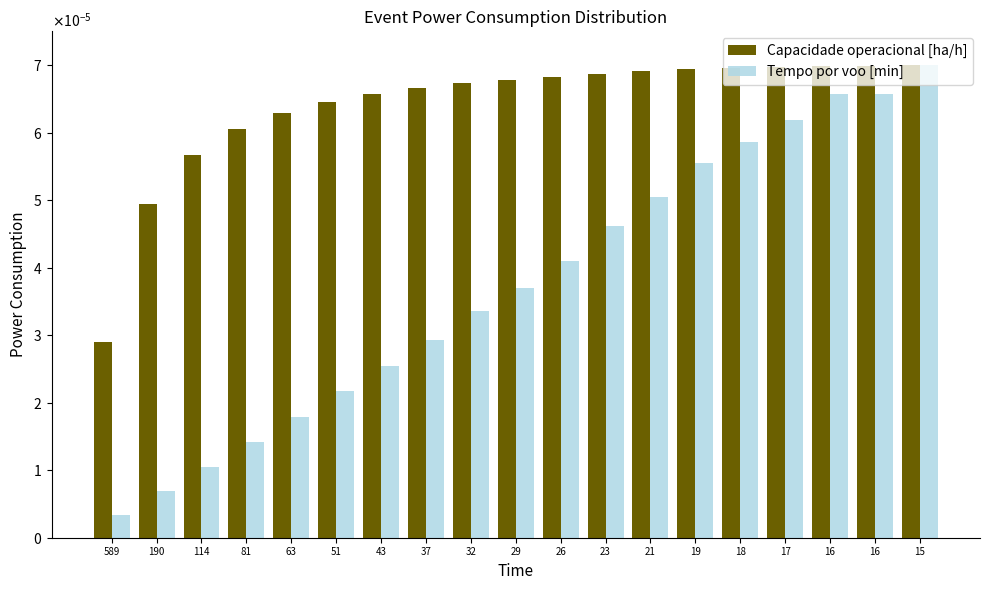

What are all the series names shown in the legend?

Capacidade operacional [ha/h], Tempo por voo [min]